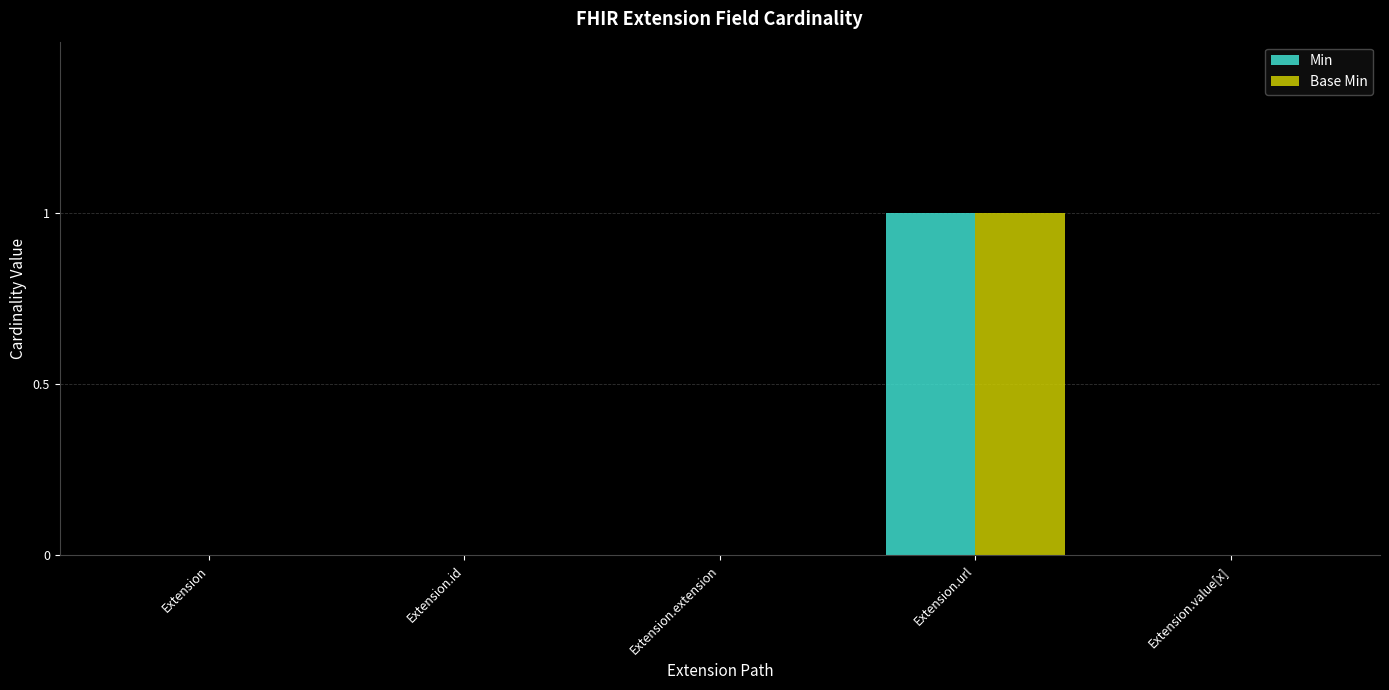

The value of Base Min at Extension.id is 0. True or false?

True